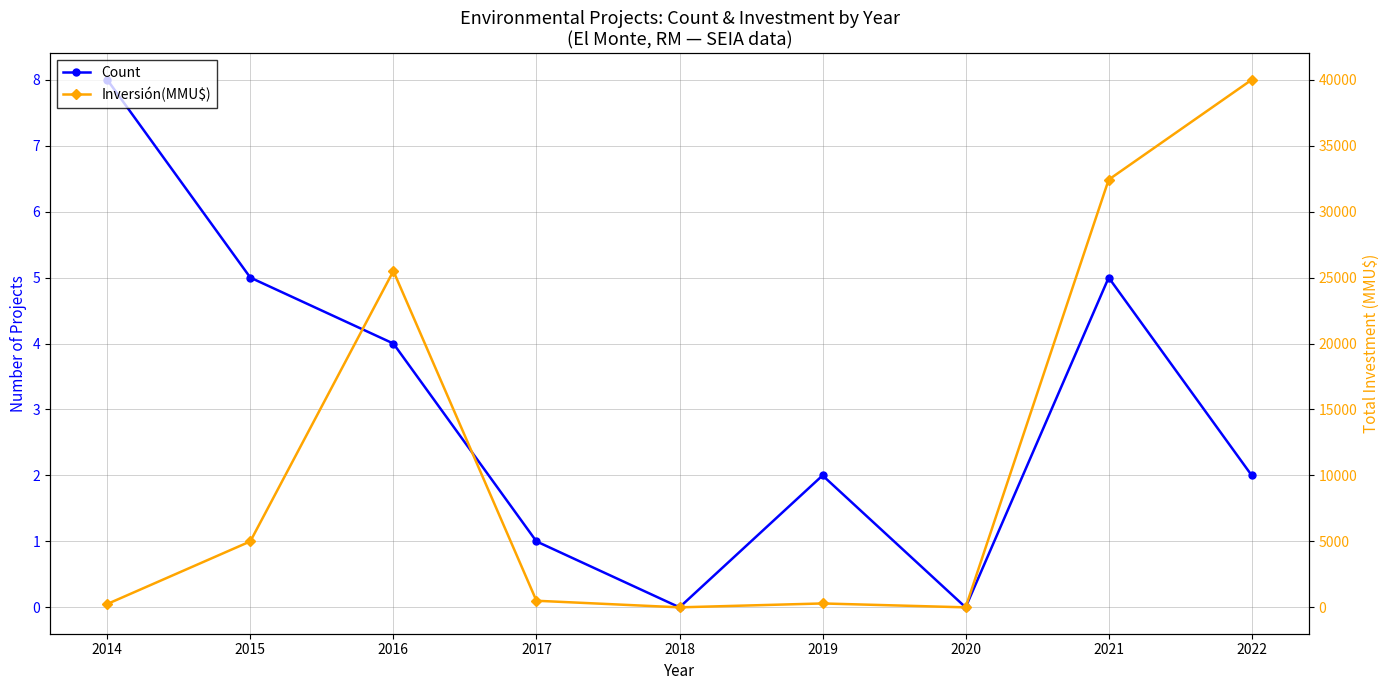

Reading left to right, what are all the values shown in this chart?

Count: 2014=8.0	2015=5.0	2016=4.0	2017=1.0	2018=0.0	2019=2.0	2020=0.0	2021=5.0	2022=2.0
Inversión(MMU$) (scaled): 2014=0.1	2015=1.0	2016=5.1	2017=0.1	2018=0.0	2019=0.1	2020=0.0	2021=6.5	2022=8.0
Inversión(MMU$): 2014=253.0	2015=5001.0	2016=25500.0	2017=500.0	2018=0.0	2019=295.0	2020=0.0	2021=32426.0	2022=40000.0